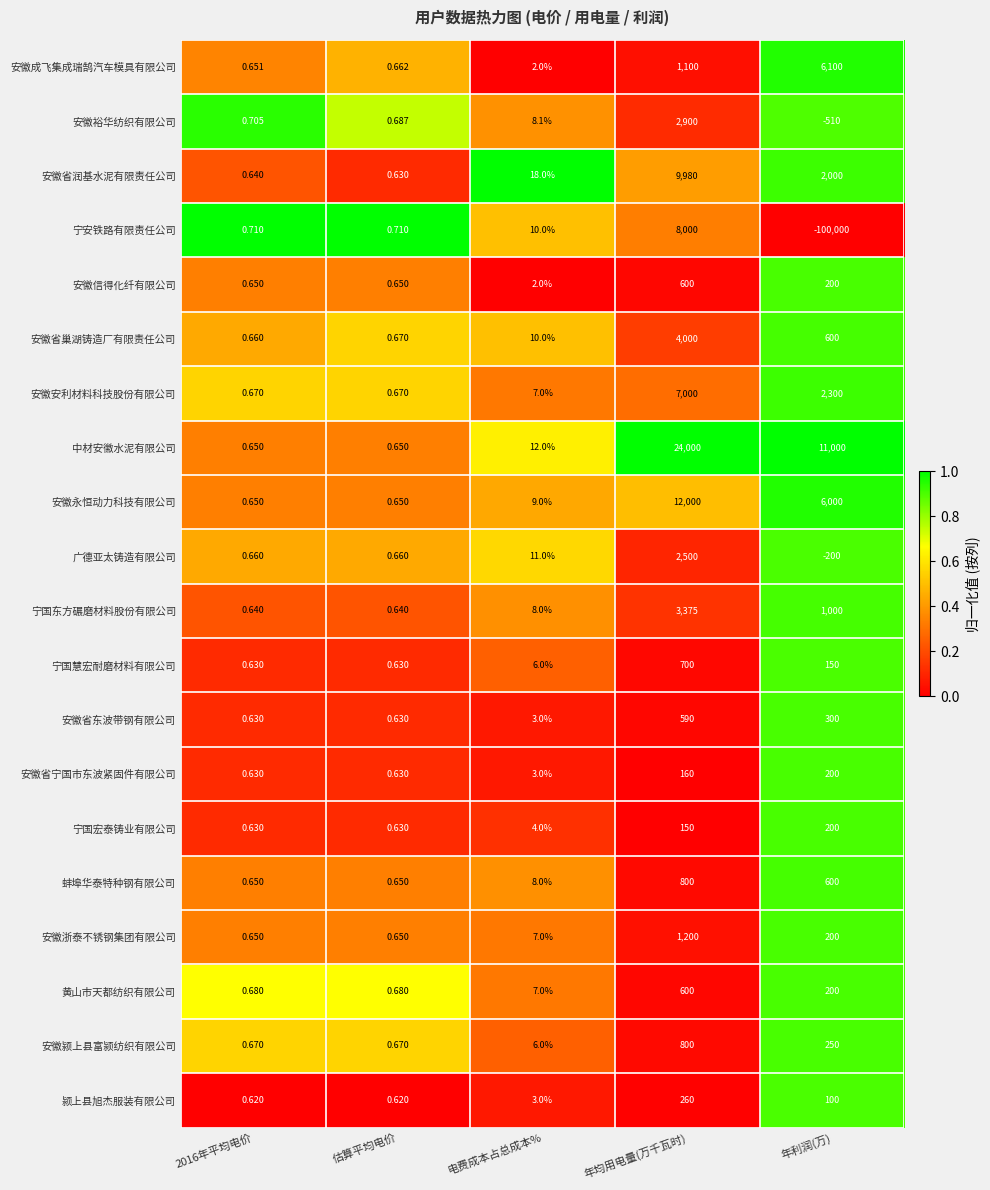

Which series changed the most between 估算平均电价 and 电费成本占总成本%?

安徽省润基水泥有限责任公司